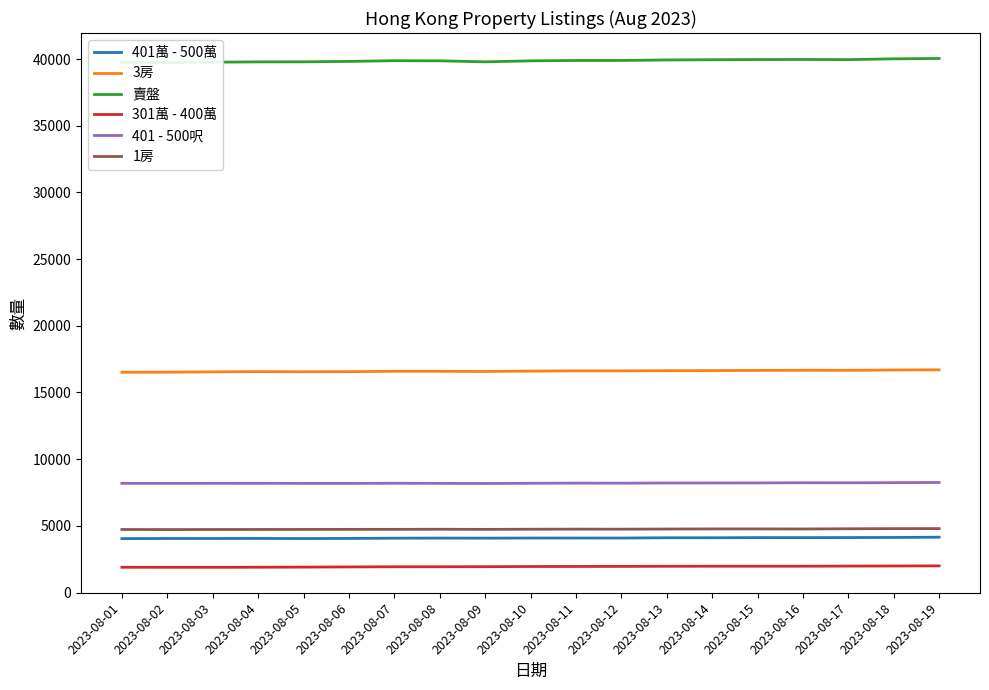

What is the spread (max minus min) of values at 2023-08-16?

37991